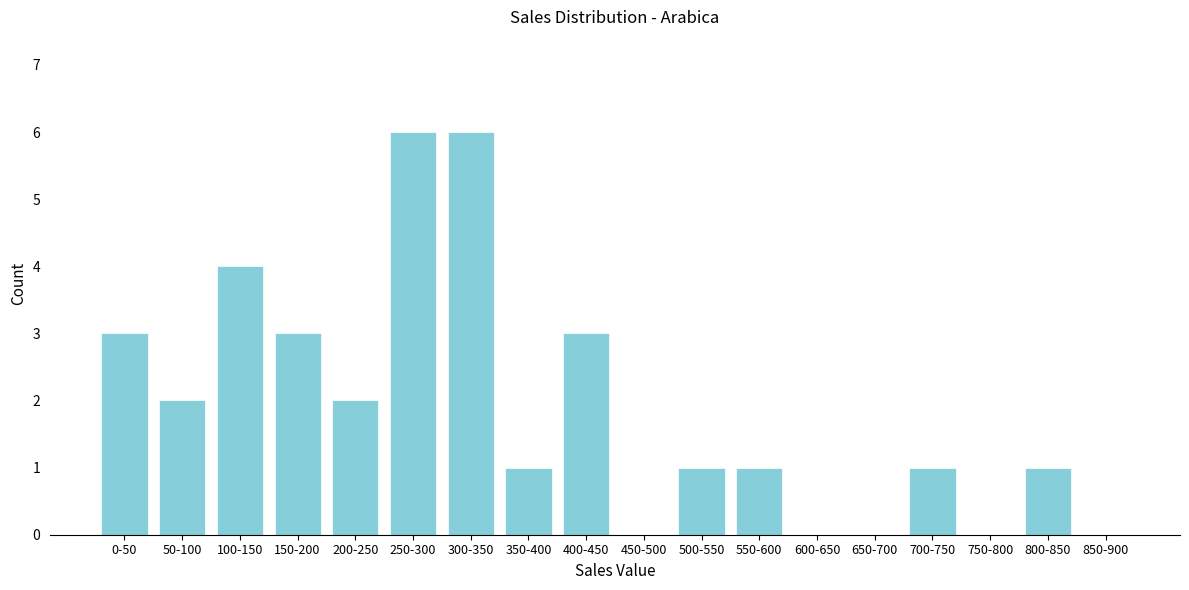

Reading left to right, what are all the values shown in this chart?

0-50=3	50-100=2	100-150=4	150-200=3	200-250=2	250-300=6	300-350=6	350-400=1	400-450=3	450-500=0	500-550=1	550-600=1	600-650=0	650-700=0	700-750=1	750-800=0	800-850=1	850-900=0